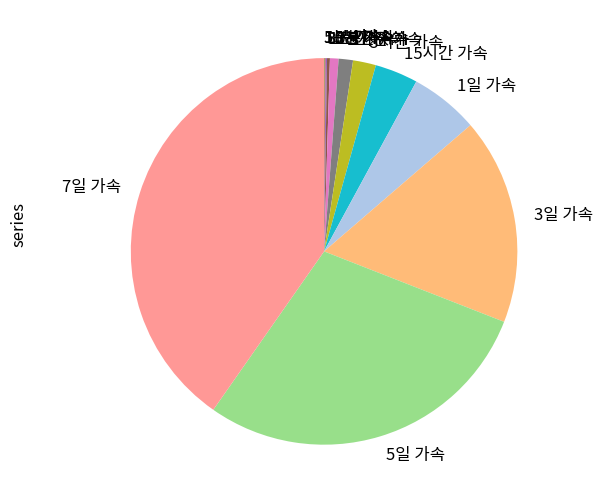

Is there any slice that represents more than half of the pie?

No